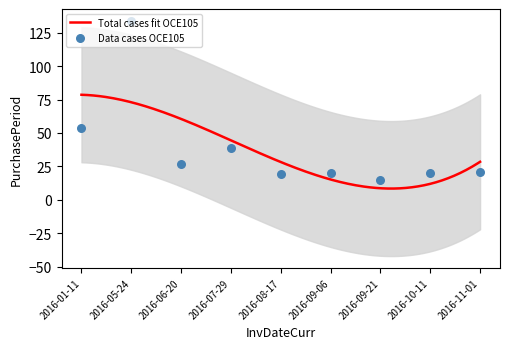

Approximately how many times larger is the value at 2016-09-06 compared to 2016-06-20?

0.7